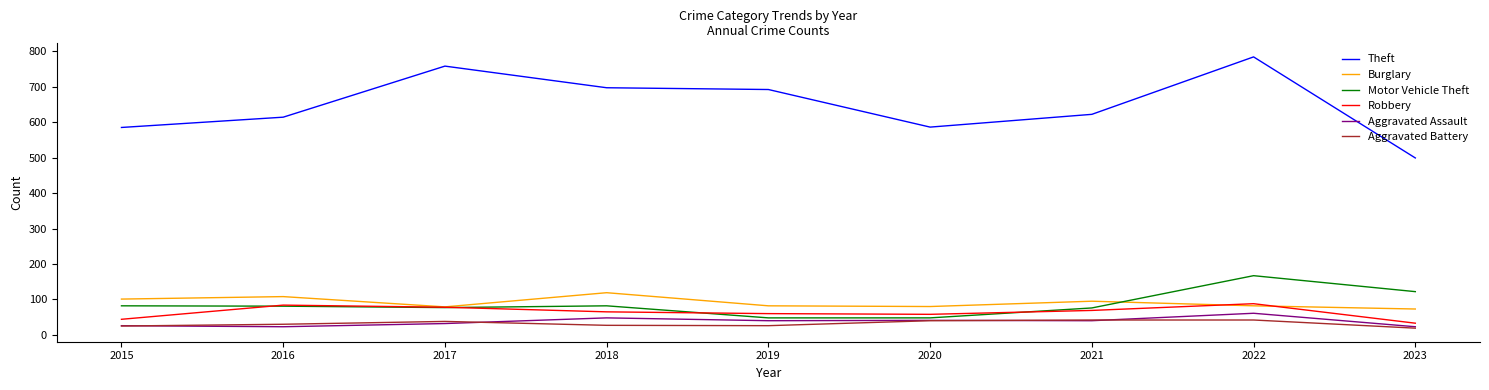

What is the maximum value for Motor Vehicle Theft?

167